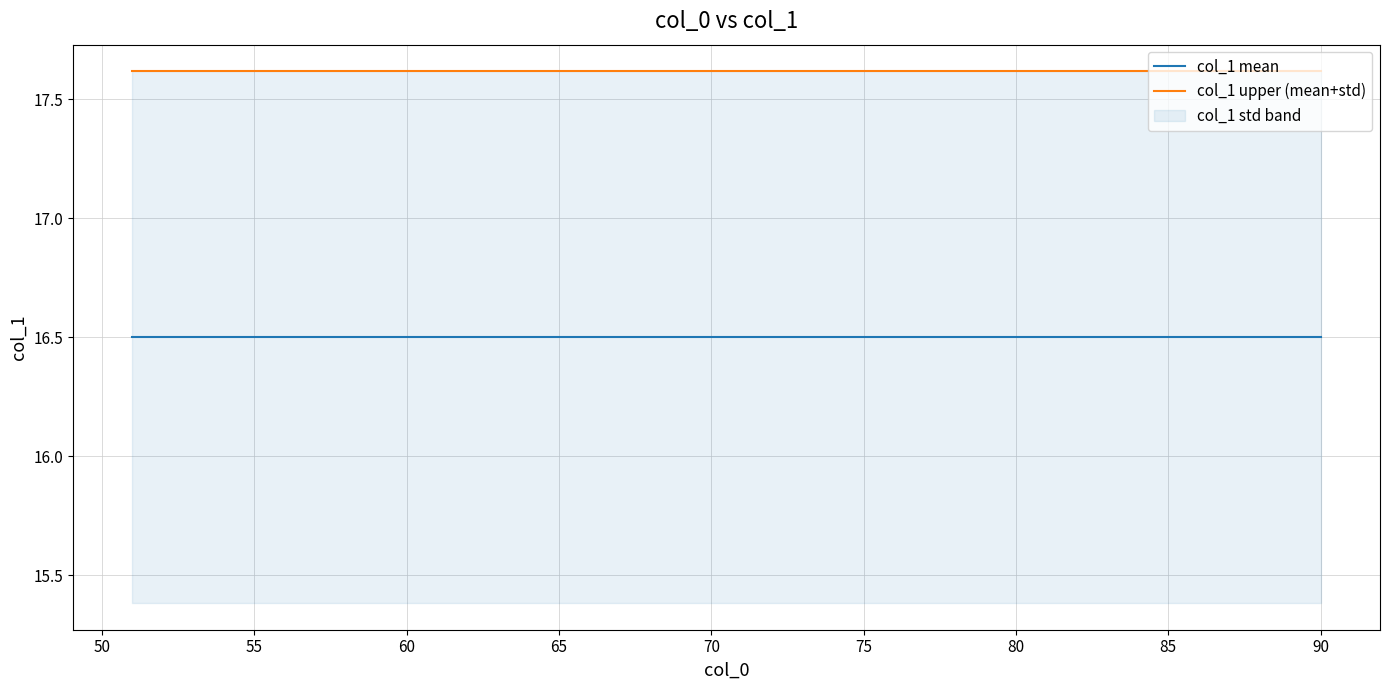

What is the value of the col_1 upper (mean+std) point at the 19th from the left?

17.6